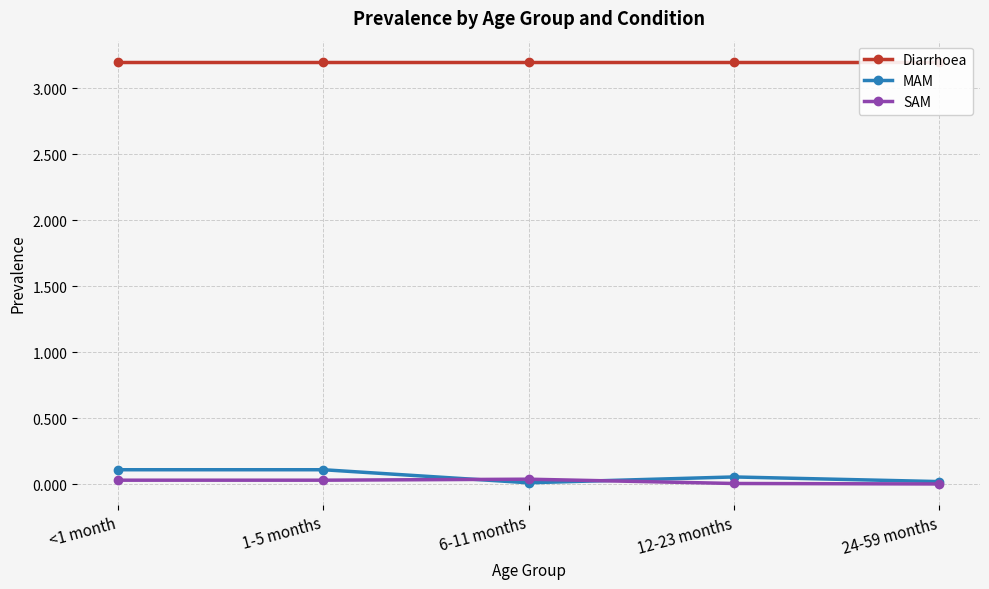

The value of Diarrhoea at 6-11 months is 1.1. True or false?

False